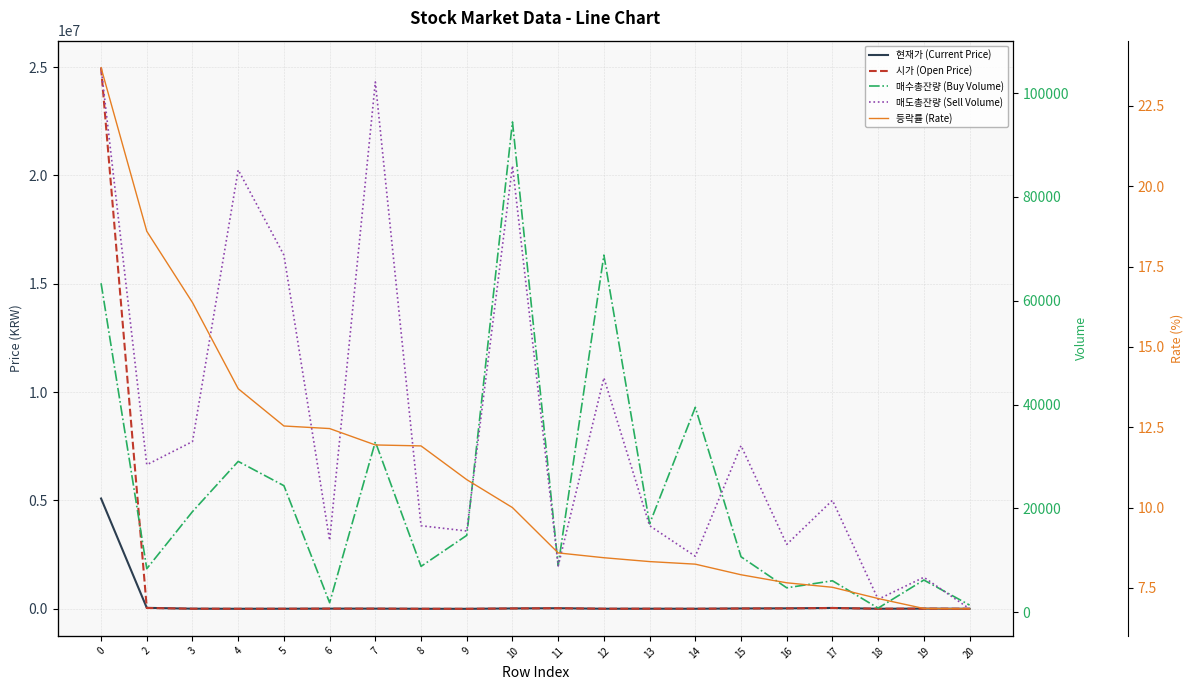

What is the sum of all 시가 (Open Price) values?

25196677.0